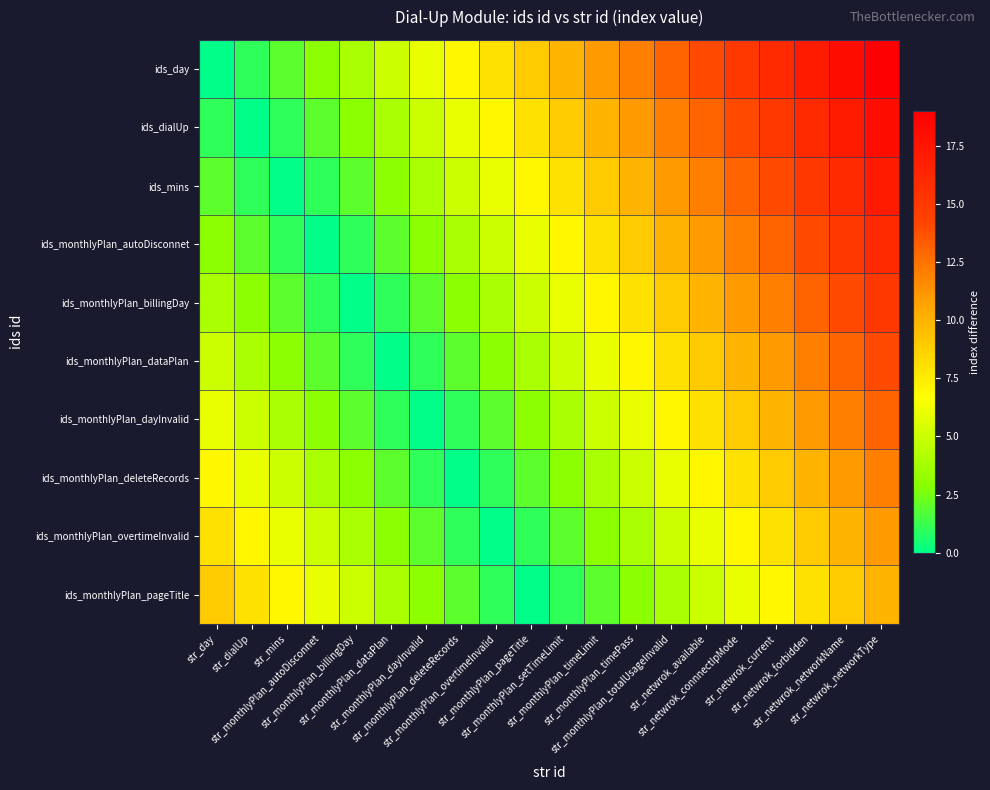

Reading left to right, list all the values displayed in this chart.

ids_day: str_day=0	str_dialUp=1	str_mins=2	str_monthlyPlan_autoDisconnet=3	str_monthlyPlan_billingDay=4	str_monthlyPlan_dataPlan=5	str_monthlyPlan_dayInvalid=6	str_monthlyPlan_deleteRecords=7	str_monthlyPlan_overtimeInvalid=8	str_monthlyPlan_pageTitle=9	str_monthlyPlan_setTimeLimit=10	str_monthlyPlan_timeLimit=11	str_monthlyPlan_timePass=12	str_monthlyPlan_totalUsageInvalid=13	str_netwrok_available=14	str_netwrok_connnectIpMode=15	str_netwrok_current=16	str_netwrok_forbidden=17	str_netwrok_networkName=18	str_netwrok_networkType=19
ids_dialUp: str_day=1	str_dialUp=0	str_mins=1	str_monthlyPlan_autoDisconnet=2	str_monthlyPlan_billingDay=3	str_monthlyPlan_dataPlan=4	str_monthlyPlan_dayInvalid=5	str_monthlyPlan_deleteRecords=6	str_monthlyPlan_overtimeInvalid=7	str_monthlyPlan_pageTitle=8	str_monthlyPlan_setTimeLimit=9	str_monthlyPlan_timeLimit=10	str_monthlyPlan_timePass=11	str_monthlyPlan_totalUsageInvalid=12	str_netwrok_available=13	str_netwrok_connnectIpMode=14	str_netwrok_current=15	str_netwrok_forbidden=16	str_netwrok_networkName=17	str_netwrok_networkType=18
ids_mins: str_day=2	str_dialUp=1	str_mins=0	str_monthlyPlan_autoDisconnet=1	str_monthlyPlan_billingDay=2	str_monthlyPlan_dataPlan=3	str_monthlyPlan_dayInvalid=4	str_monthlyPlan_deleteRecords=5	str_monthlyPlan_overtimeInvalid=6	str_monthlyPlan_pageTitle=7	str_monthlyPlan_setTimeLimit=8	str_monthlyPlan_timeLimit=9	str_monthlyPlan_timePass=10	str_monthlyPlan_totalUsageInvalid=11	str_netwrok_available=12	str_netwrok_connnectIpMode=13	str_netwrok_current=14	str_netwrok_forbidden=15	str_netwrok_networkName=16	str_netwrok_networkType=17
ids_monthlyPlan_autoDisconnet: str_day=3	str_dialUp=2	str_mins=1	str_monthlyPlan_autoDisconnet=0	str_monthlyPlan_billingDay=1	str_monthlyPlan_dataPlan=2	str_monthlyPlan_dayInvalid=3	str_monthlyPlan_deleteRecords=4	str_monthlyPlan_overtimeInvalid=5	str_monthlyPlan_pageTitle=6	str_monthlyPlan_setTimeLimit=7	str_monthlyPlan_timeLimit=8	str_monthlyPlan_timePass=9	str_monthlyPlan_totalUsageInvalid=10	str_netwrok_available=11	str_netwrok_connnectIpMode=12	str_netwrok_current=13	str_netwrok_forbidden=14	str_netwrok_networkName=15	str_netwrok_networkType=16
ids_monthlyPlan_billingDay: str_day=4	str_dialUp=3	str_mins=2	str_monthlyPlan_autoDisconnet=1	str_monthlyPlan_billingDay=0	str_monthlyPlan_dataPlan=1	str_monthlyPlan_dayInvalid=2	str_monthlyPlan_deleteRecords=3	str_monthlyPlan_overtimeInvalid=4	str_monthlyPlan_pageTitle=5	str_monthlyPlan_setTimeLimit=6	str_monthlyPlan_timeLimit=7	str_monthlyPlan_timePass=8	str_monthlyPlan_totalUsageInvalid=9	str_netwrok_available=10	str_netwrok_connnectIpMode=11	str_netwrok_current=12	str_netwrok_forbidden=13	str_netwrok_networkName=14	str_netwrok_networkType=15
ids_monthlyPlan_dataPlan: str_day=5	str_dialUp=4	str_mins=3	str_monthlyPlan_autoDisconnet=2	str_monthlyPlan_billingDay=1	str_monthlyPlan_dataPlan=0	str_monthlyPlan_dayInvalid=1	str_monthlyPlan_deleteRecords=2	str_monthlyPlan_overtimeInvalid=3	str_monthlyPlan_pageTitle=4	str_monthlyPlan_setTimeLimit=5	str_monthlyPlan_timeLimit=6	str_monthlyPlan_timePass=7	str_monthlyPlan_totalUsageInvalid=8	str_netwrok_available=9	str_netwrok_connnectIpMode=10	str_netwrok_current=11	str_netwrok_forbidden=12	str_netwrok_networkName=13	str_netwrok_networkType=14
ids_monthlyPlan_dayInvalid: str_day=6	str_dialUp=5	str_mins=4	str_monthlyPlan_autoDisconnet=3	str_monthlyPlan_billingDay=2	str_monthlyPlan_dataPlan=1	str_monthlyPlan_dayInvalid=0	str_monthlyPlan_deleteRecords=1	str_monthlyPlan_overtimeInvalid=2	str_monthlyPlan_pageTitle=3	str_monthlyPlan_setTimeLimit=4	str_monthlyPlan_timeLimit=5	str_monthlyPlan_timePass=6	str_monthlyPlan_totalUsageInvalid=7	str_netwrok_available=8	str_netwrok_connnectIpMode=9	str_netwrok_current=10	str_netwrok_forbidden=11	str_netwrok_networkName=12	str_netwrok_networkType=13
ids_monthlyPlan_deleteRecords: str_day=7	str_dialUp=6	str_mins=5	str_monthlyPlan_autoDisconnet=4	str_monthlyPlan_billingDay=3	str_monthlyPlan_dataPlan=2	str_monthlyPlan_dayInvalid=1	str_monthlyPlan_deleteRecords=0	str_monthlyPlan_overtimeInvalid=1	str_monthlyPlan_pageTitle=2	str_monthlyPlan_setTimeLimit=3	str_monthlyPlan_timeLimit=4	str_monthlyPlan_timePass=5	str_monthlyPlan_totalUsageInvalid=6	str_netwrok_available=7	str_netwrok_connnectIpMode=8	str_netwrok_current=9	str_netwrok_forbidden=10	str_netwrok_networkName=11	str_netwrok_networkType=12
ids_monthlyPlan_overtimeInvalid: str_day=8	str_dialUp=7	str_mins=6	str_monthlyPlan_autoDisconnet=5	str_monthlyPlan_billingDay=4	str_monthlyPlan_dataPlan=3	str_monthlyPlan_dayInvalid=2	str_monthlyPlan_deleteRecords=1	str_monthlyPlan_overtimeInvalid=0	str_monthlyPlan_pageTitle=1	str_monthlyPlan_setTimeLimit=2	str_monthlyPlan_timeLimit=3	str_monthlyPlan_timePass=4	str_monthlyPlan_totalUsageInvalid=5	str_netwrok_available=6	str_netwrok_connnectIpMode=7	str_netwrok_current=8	str_netwrok_forbidden=9	str_netwrok_networkName=10	str_netwrok_networkType=11
ids_monthlyPlan_pageTitle: str_day=9	str_dialUp=8	str_mins=7	str_monthlyPlan_autoDisconnet=6	str_monthlyPlan_billingDay=5	str_monthlyPlan_dataPlan=4	str_monthlyPlan_dayInvalid=3	str_monthlyPlan_deleteRecords=2	str_monthlyPlan_overtimeInvalid=1	str_monthlyPlan_pageTitle=0	str_monthlyPlan_setTimeLimit=1	str_monthlyPlan_timeLimit=2	str_monthlyPlan_timePass=3	str_monthlyPlan_totalUsageInvalid=4	str_netwrok_available=5	str_netwrok_connnectIpMode=6	str_netwrok_current=7	str_netwrok_forbidden=8	str_netwrok_networkName=9	str_netwrok_networkType=10